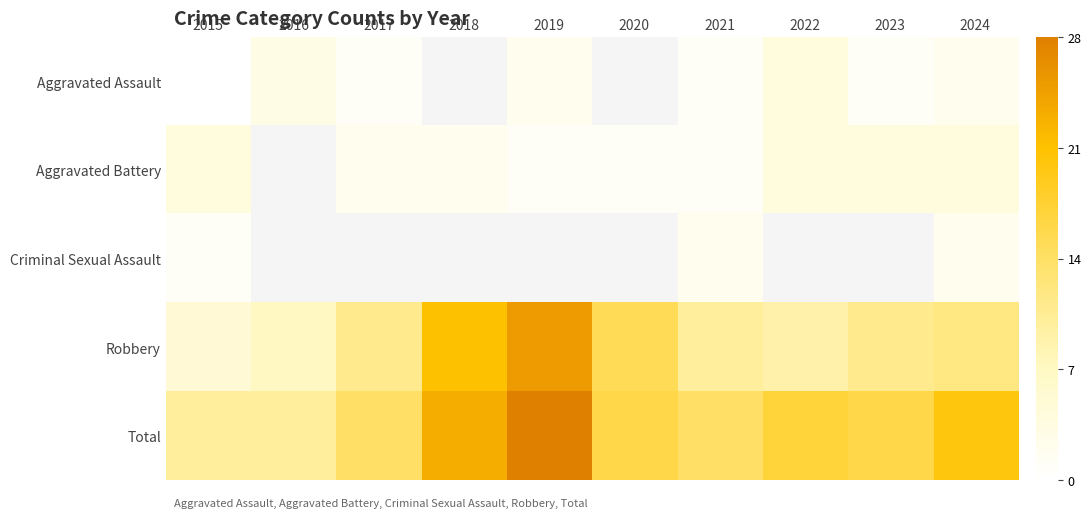

Between 2015 and 2024, which series saw the biggest shift?

Total